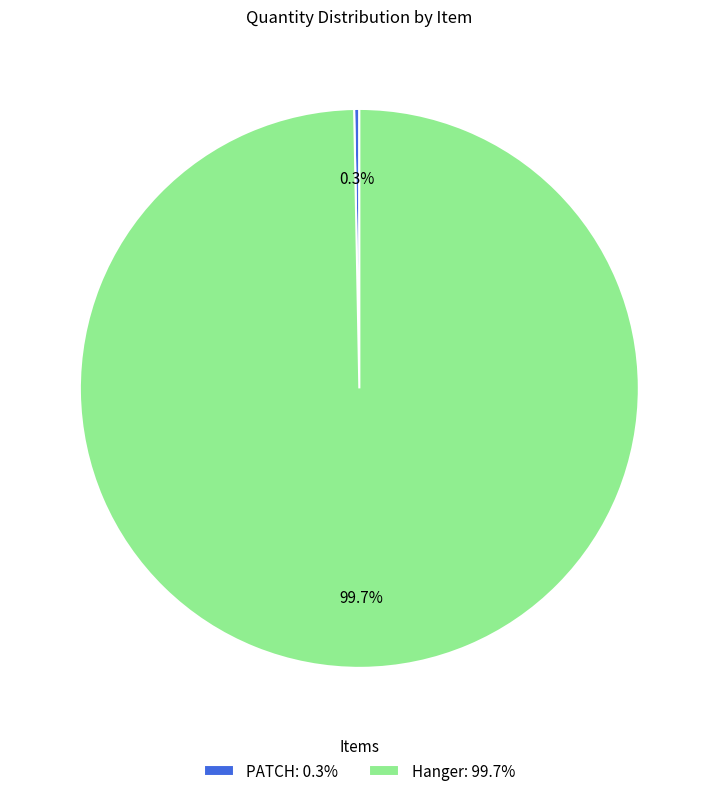

How much of the chart is everything except Hanger?

0.3%